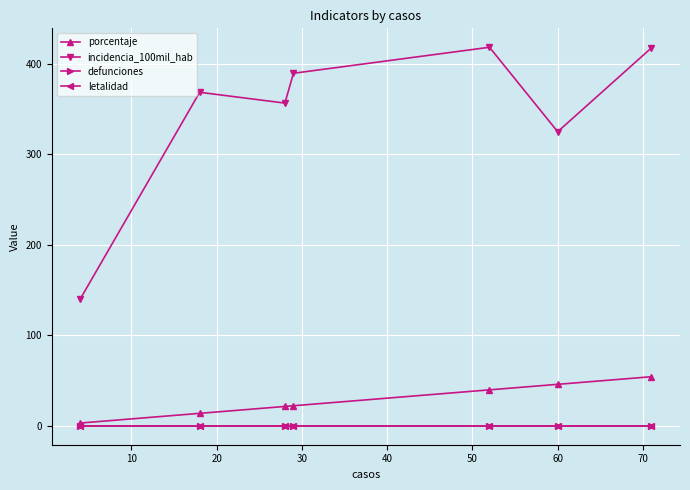

What is the lowest value of the incidencia_100mil_hab series?

140.2